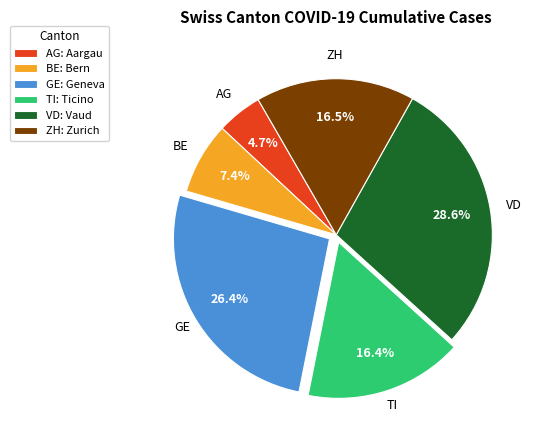

How many segments does this pie chart have?

6